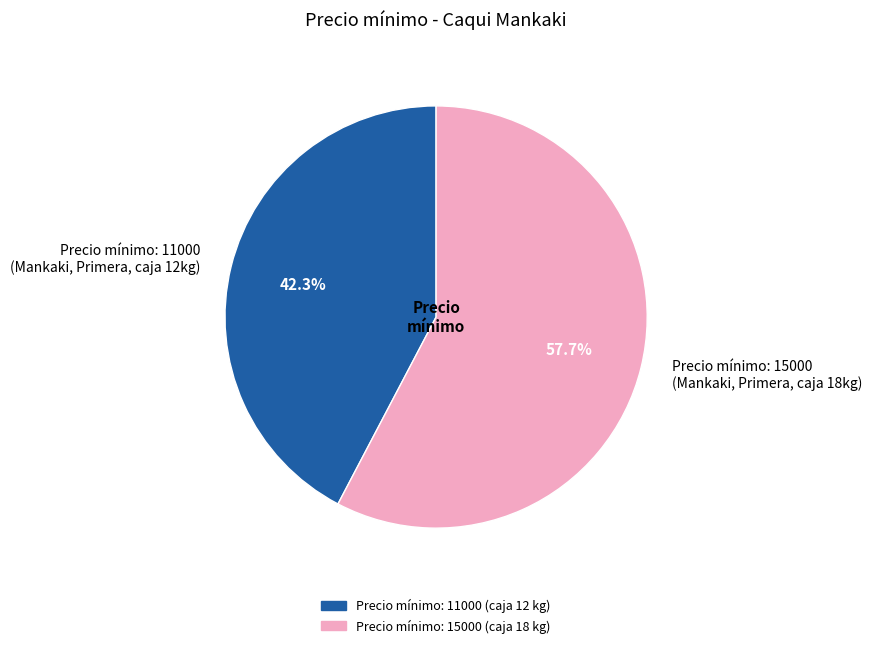

What percentage is NOT represented by Precio mínimo: 11000 (Mankaki, Primera, caja 12kg)?

57.7%